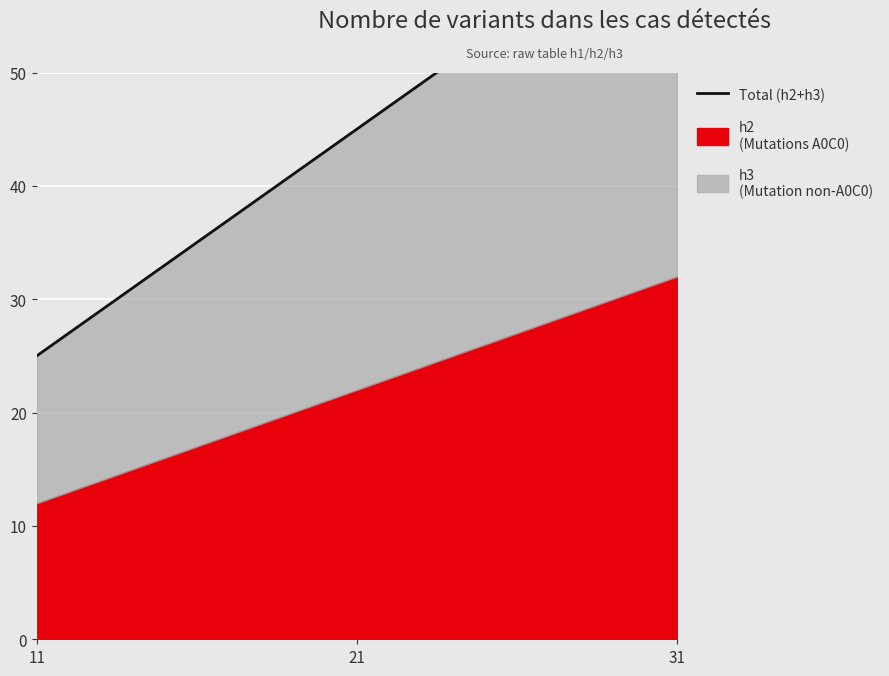

The value at 31 is 65. True or false?

True